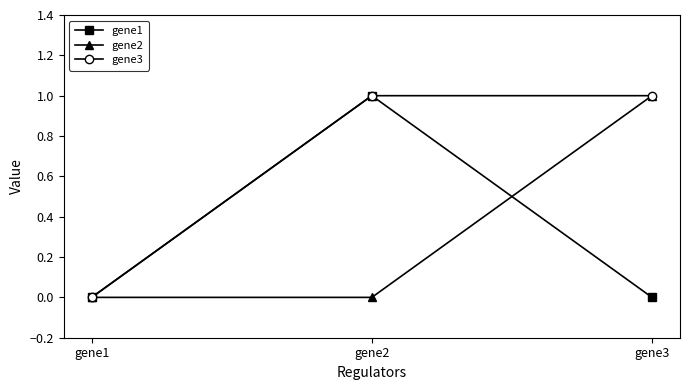

Which series has the largest total across all categories?

gene3